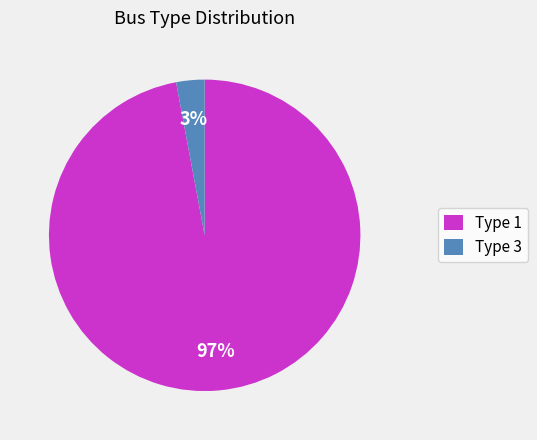

Which has a higher value, Type 3 or Type 1?

Type 1